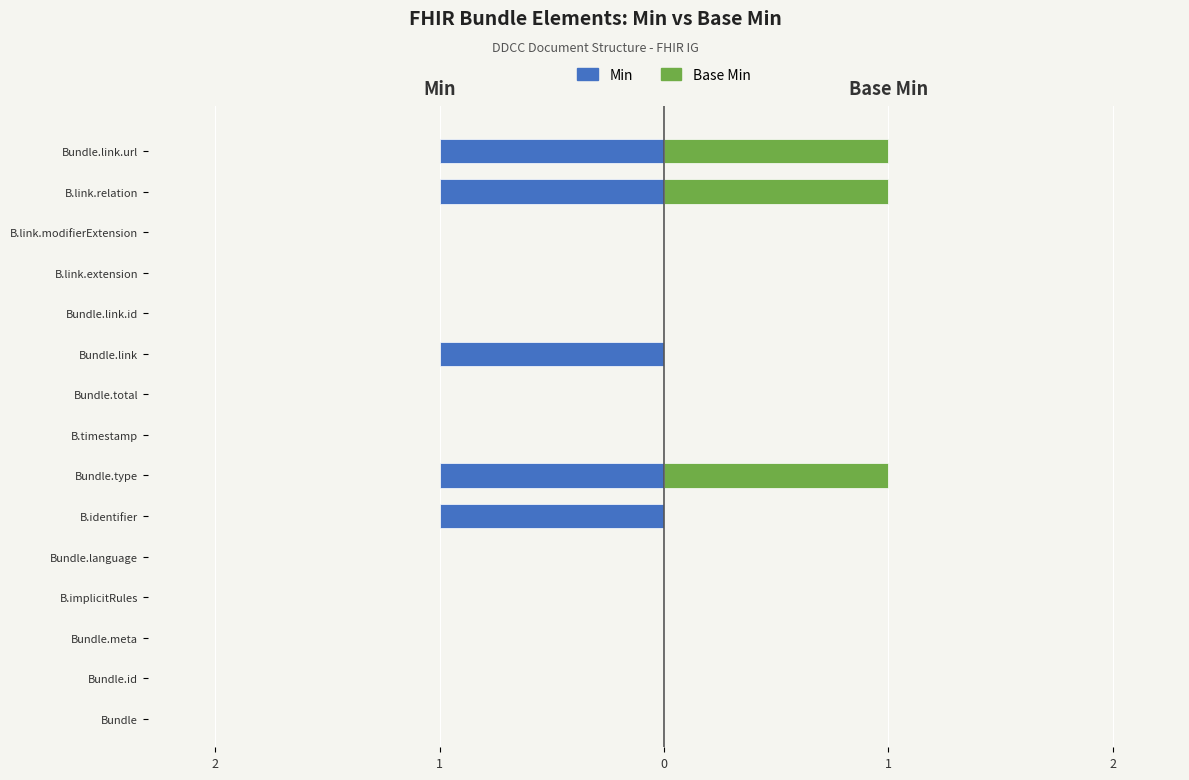

What is the difference between the second highest and second lowest values in the Base Min series?

1